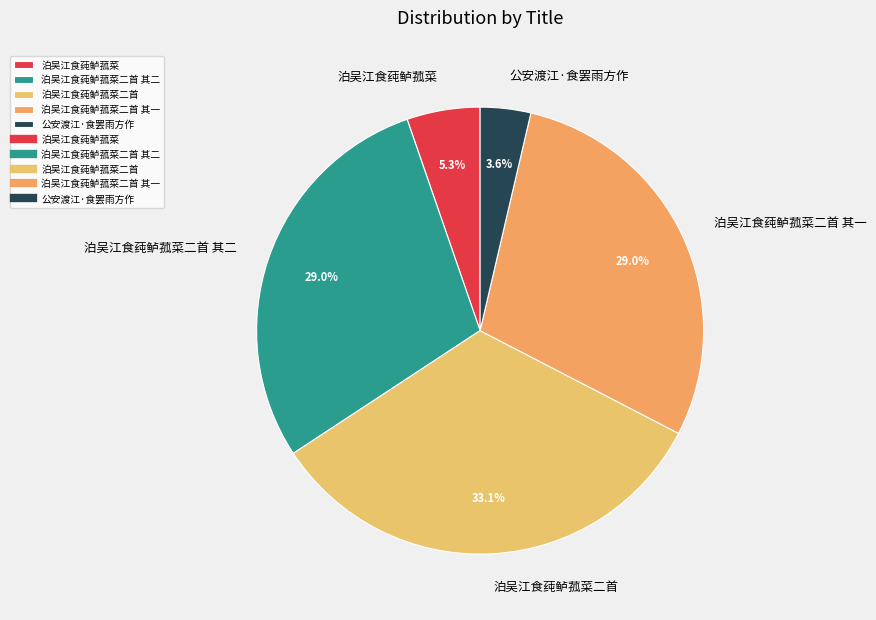

Combined, what portion of the pie is 泊吴江食莼鲈菰菜 and 泊吴江食莼鲈菰菜二首 其二?

34.3%